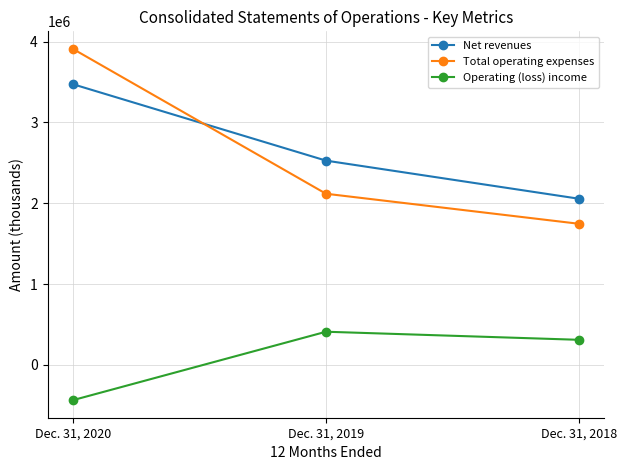

Reading left to right, list all the values displayed in this chart.

Net revenues: Dec. 31, 2020=3474000	Dec. 31, 2019=2528000	Dec. 31, 2018=2056000
Total operating expenses: Dec. 31, 2020=3911000	Dec. 31, 2019=2118000	Dec. 31, 2018=1746000
Operating (loss) income: Dec. 31, 2020=-437000	Dec. 31, 2019=410000	Dec. 31, 2018=310000